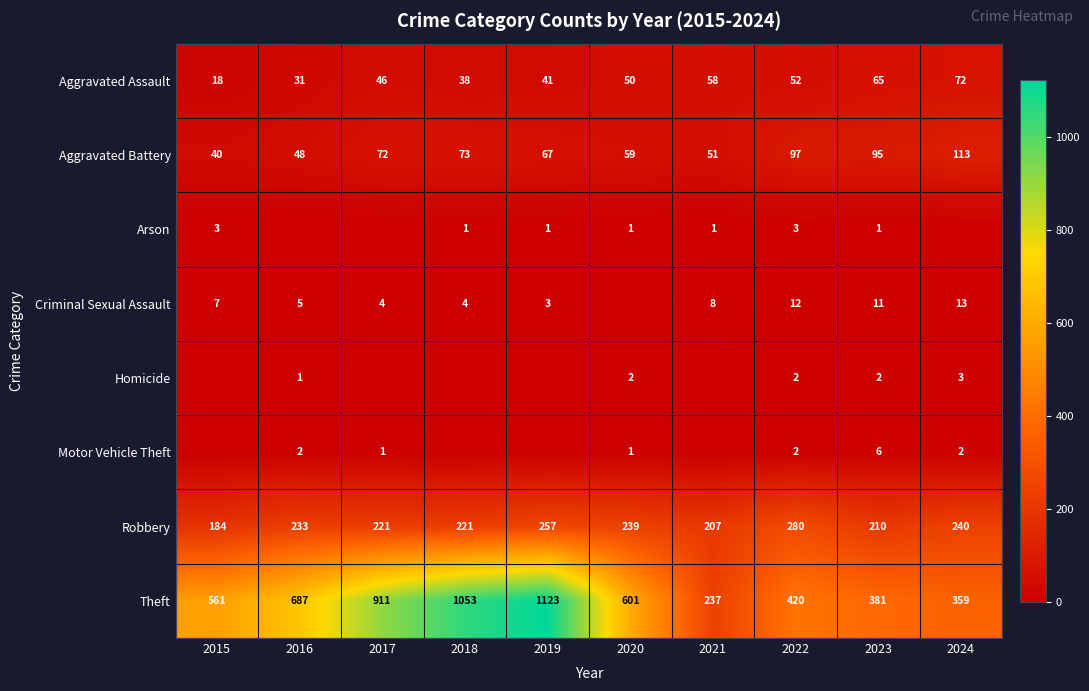

How many series are shown in this chart?

8